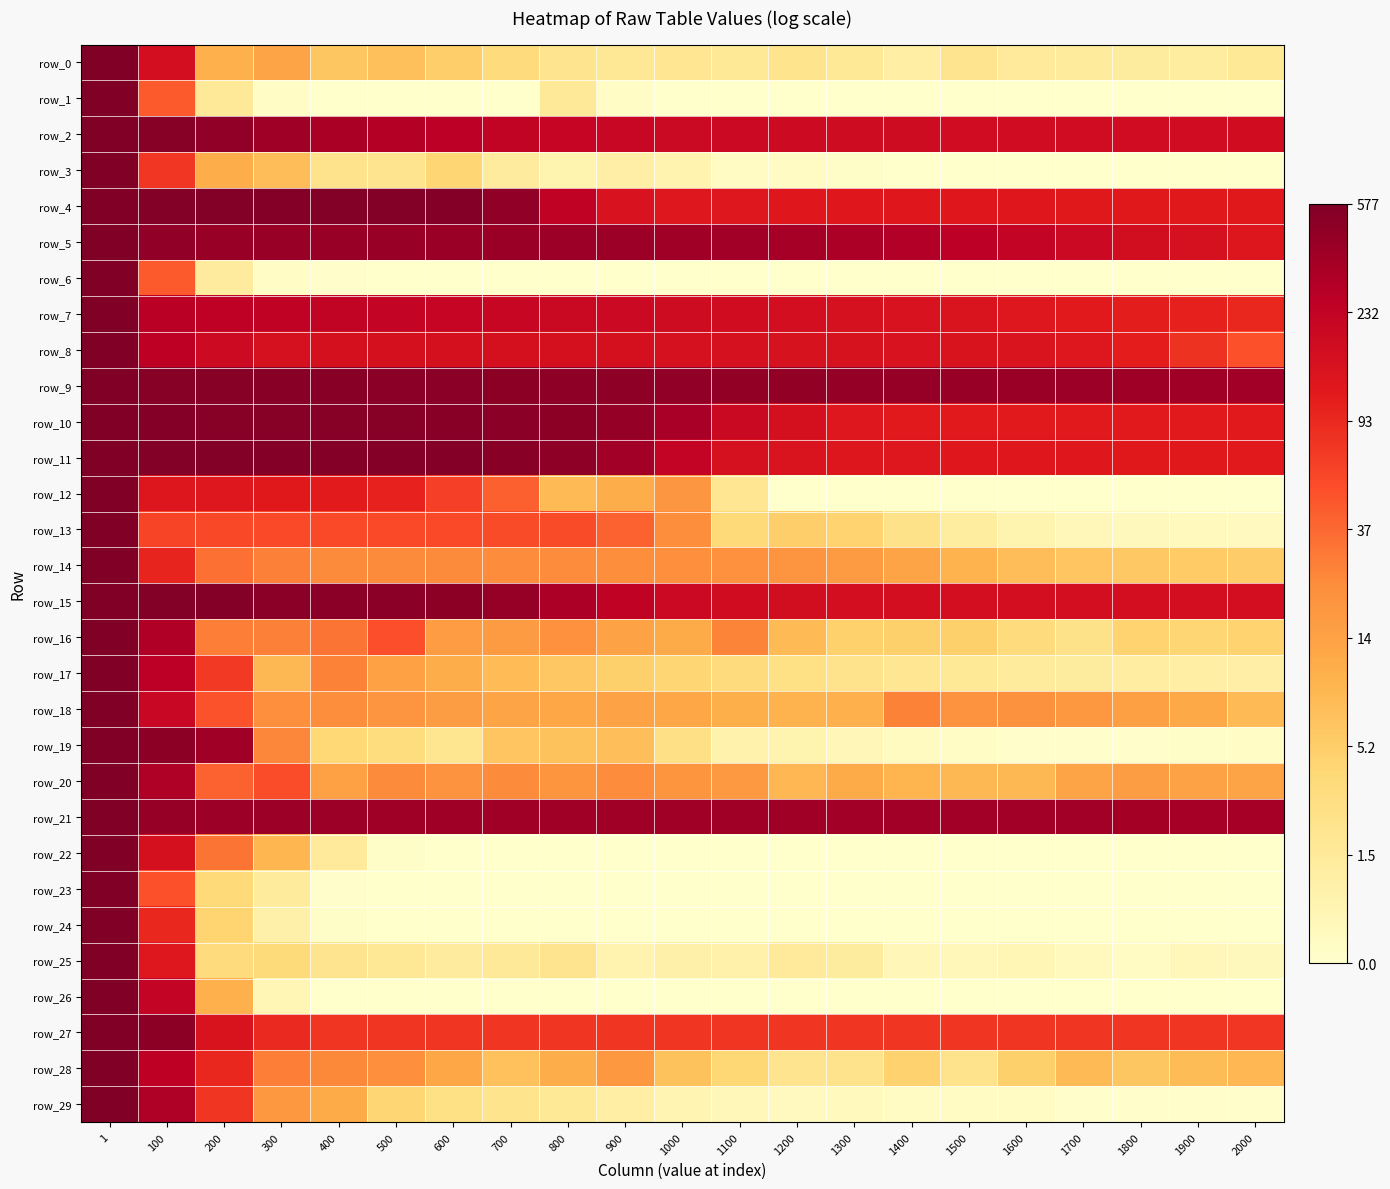

Is the value of row_16 at 1900 greater than the value of row_12 at 2000?

Yes